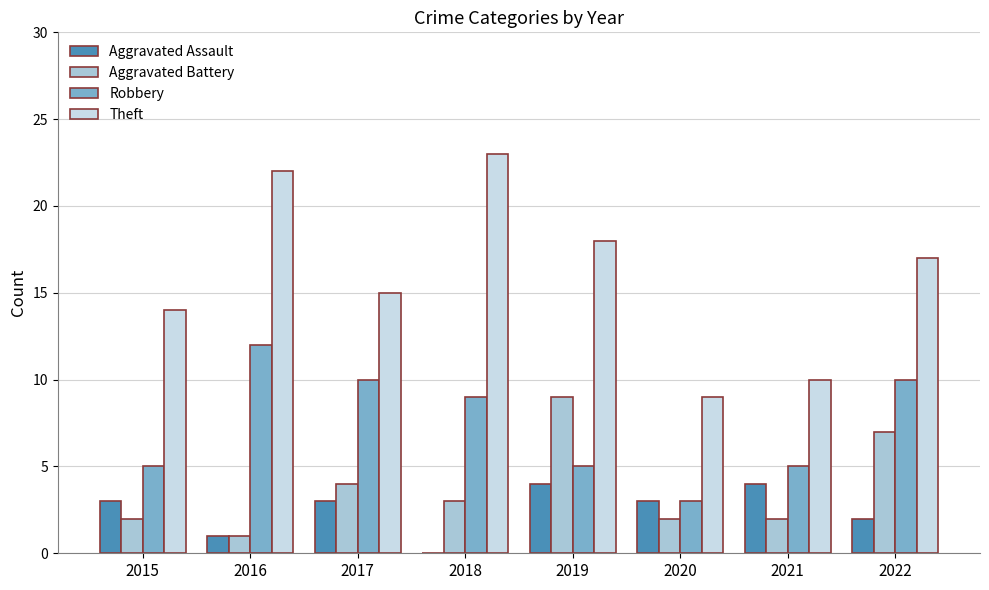

Between 2018 and 2019, which series saw the biggest shift?

Aggravated Battery